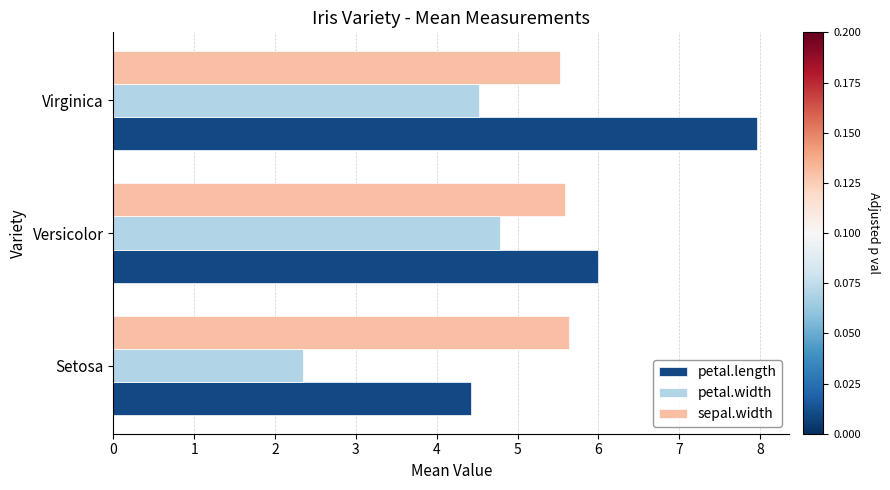

At which label is petal.width closest to 3?

Setosa